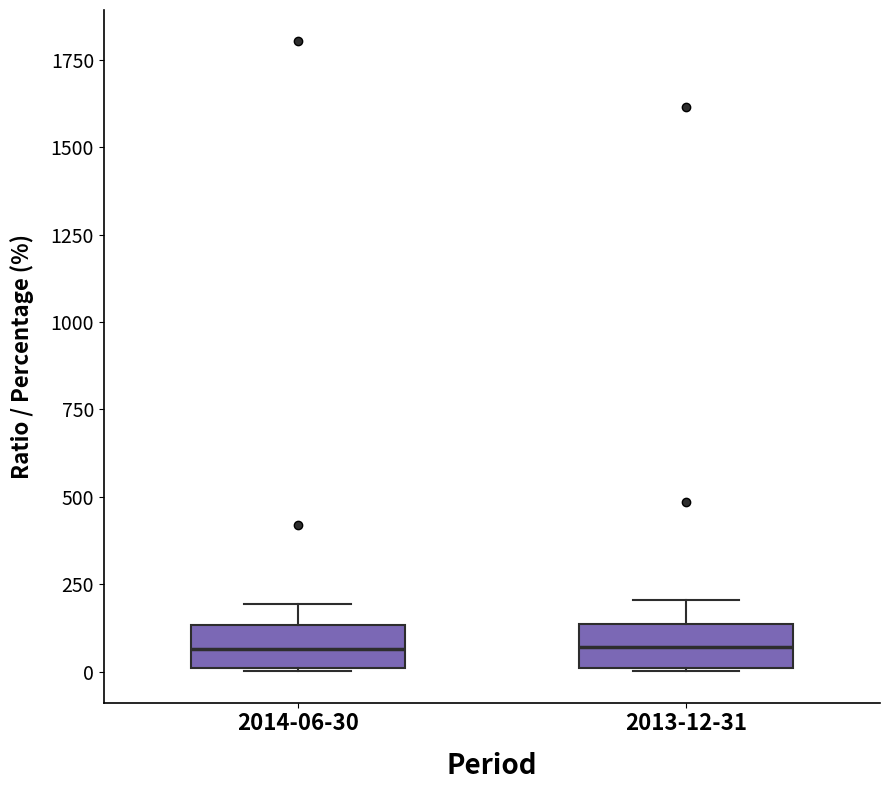

Where does the median line of the box for 2013-12-31 sit on the y-axis? The values are not printed on the chart, so give them approximately, as read against the axis.

50